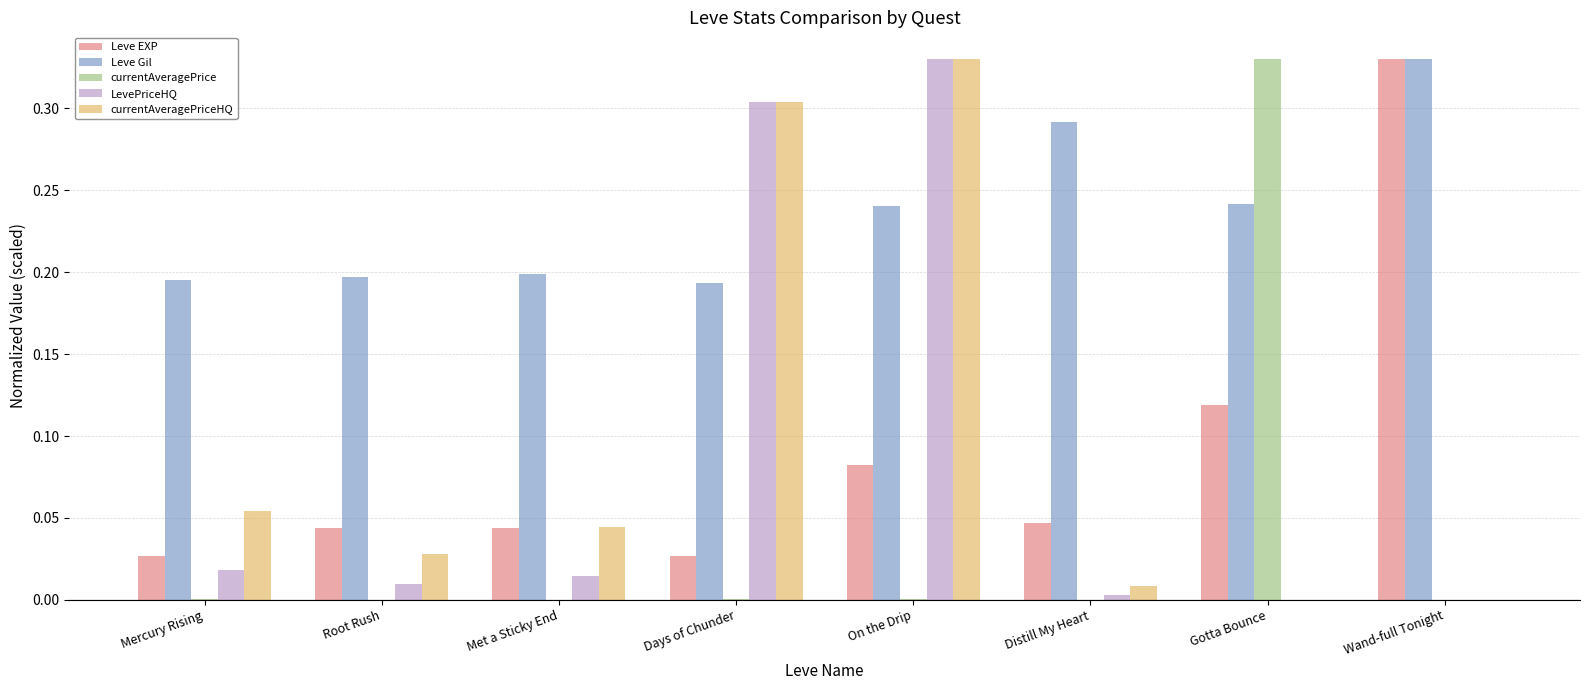

The value of currentAveragePriceHQ at Wand-full Tonight is 0.0. True or false?

True